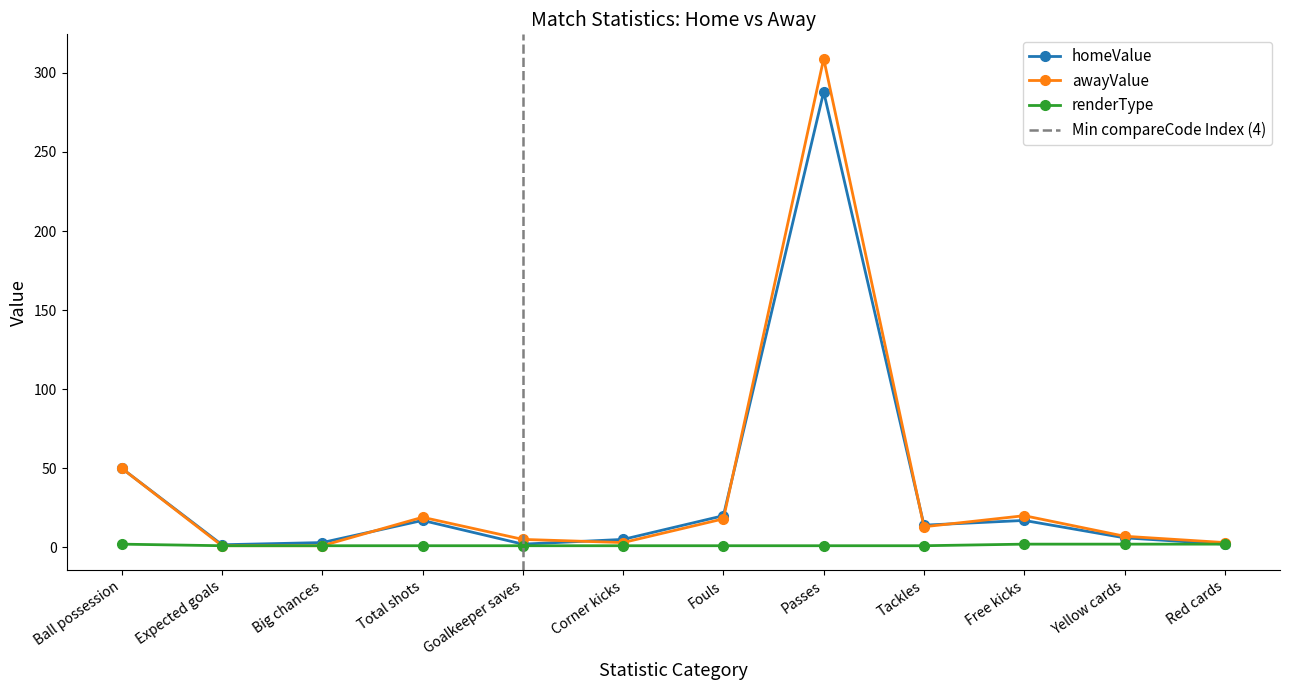

Between Total shots and Passes, which series saw the biggest shift?

awayValue